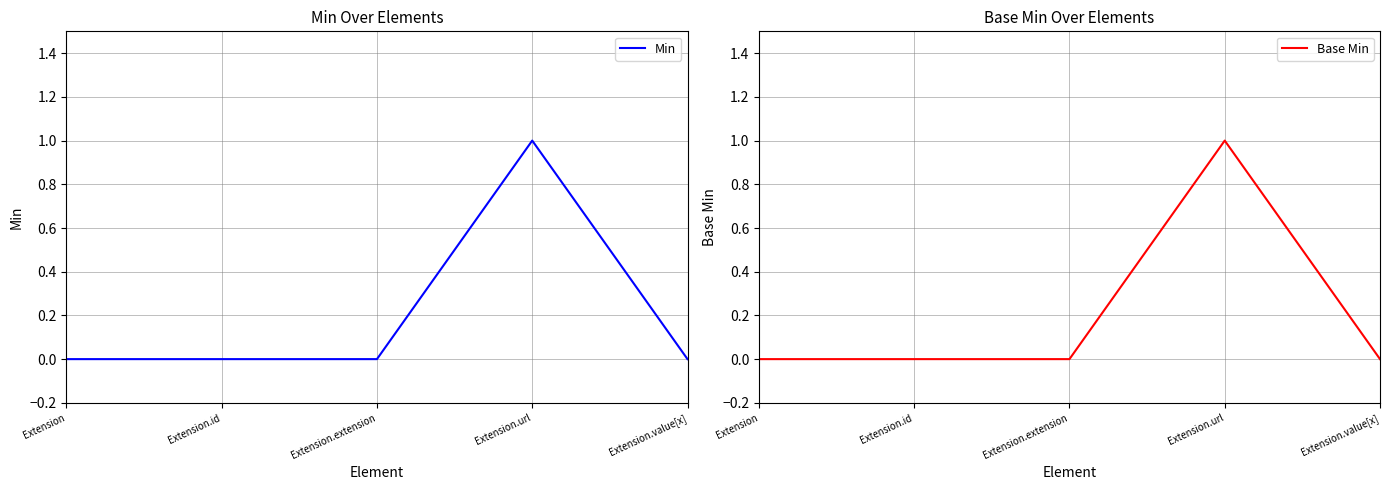

At which label is Min closest to 0?

Extension